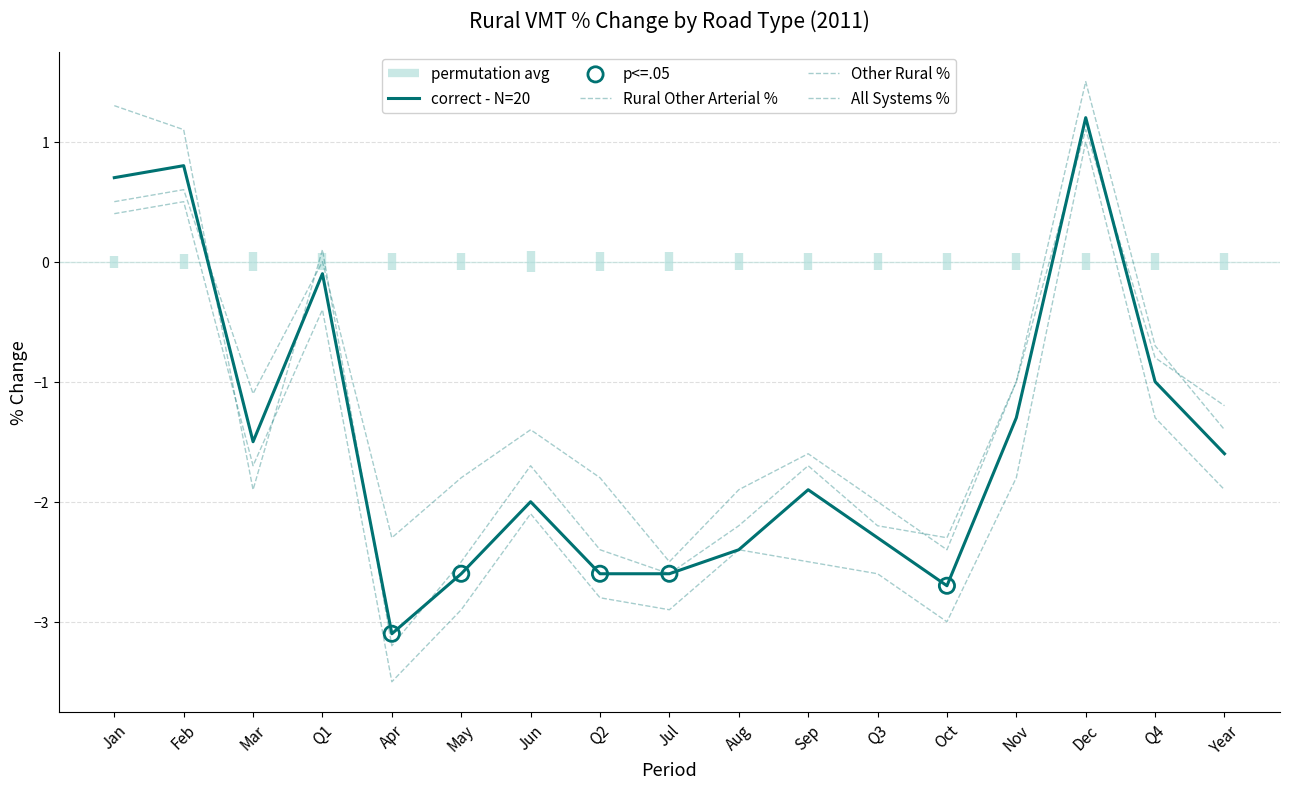

At which category is the sum across all series the highest?

Dec